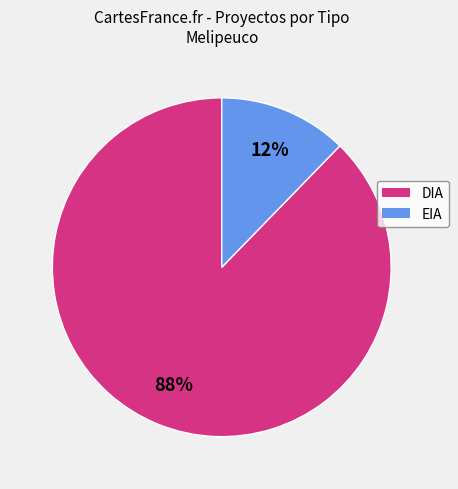

The EIA slice represents 1% of the pie. True or false?

False